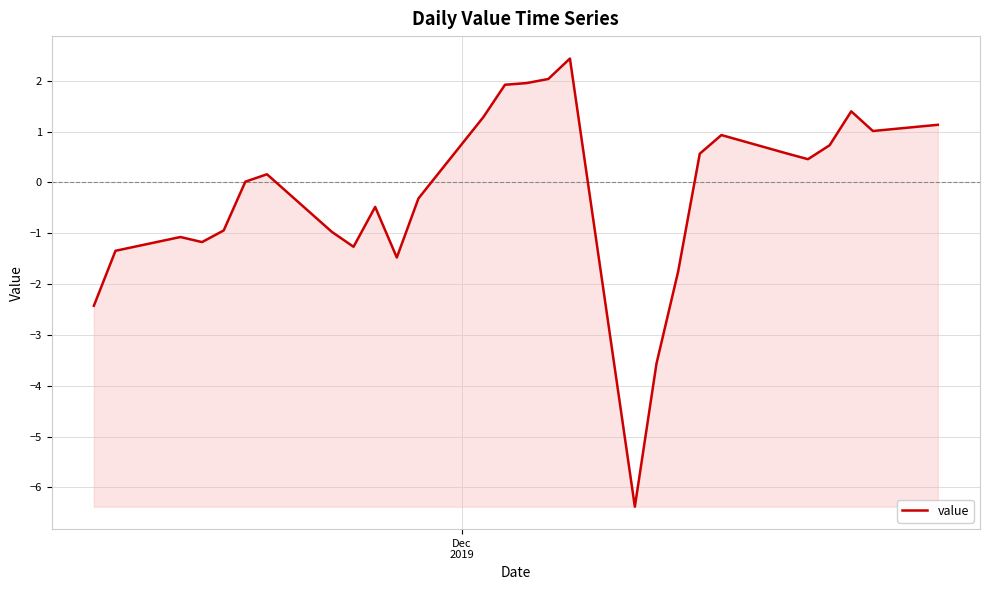

What is the smallest value displayed?

-6.4